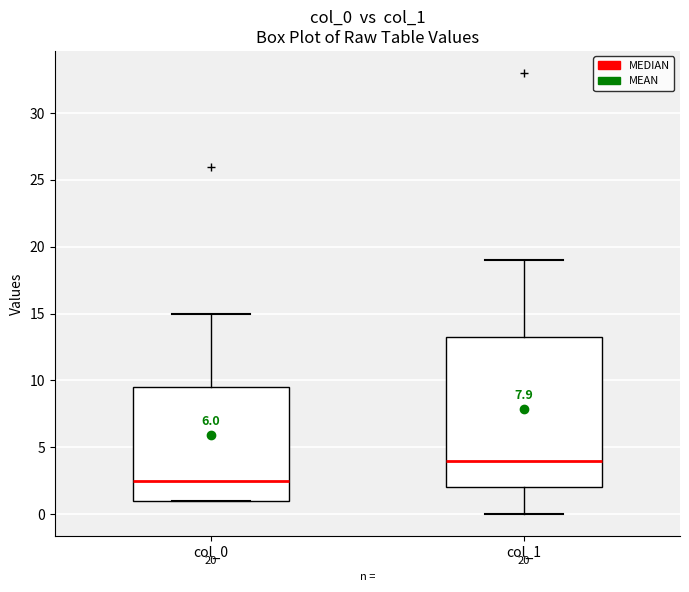

Which box has the highest median line?

col_1